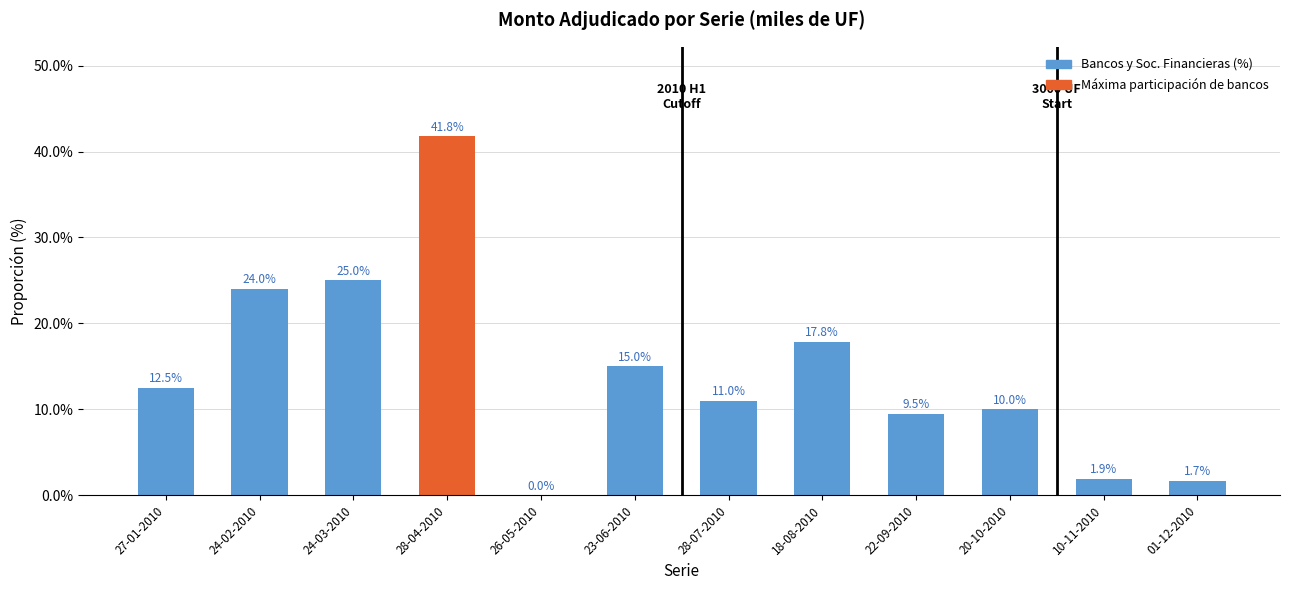

What is the sum of the values at 18-08-2010 and 28-04-2010?

59.6